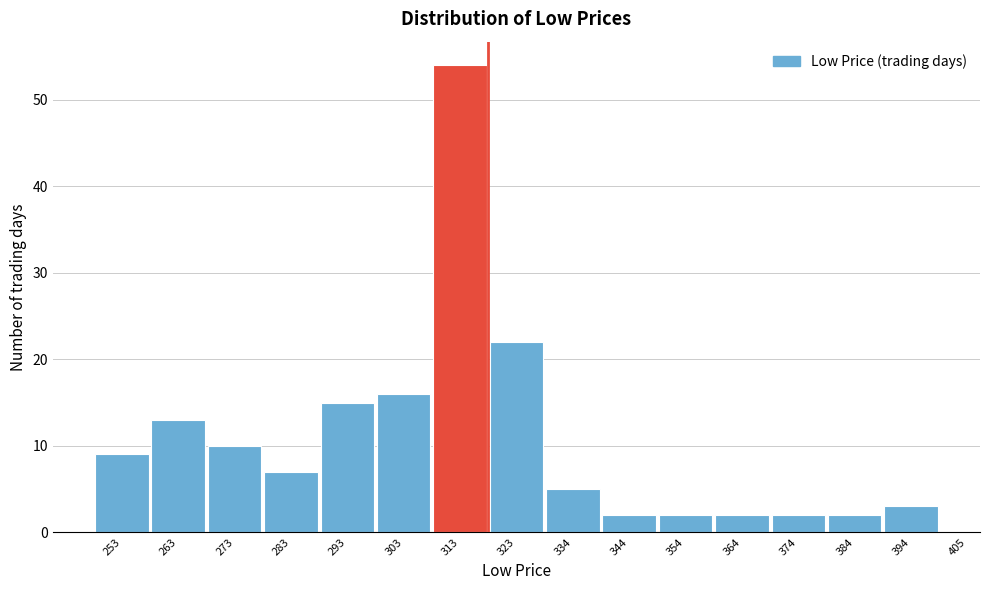

Reading left to right, extract all data points from this chart.

253=9	263=13	273=10	283=7	293=15	303=16	313=54	323=22	334=5	344=2	354=2	364=2	374=2	384=2	394=3